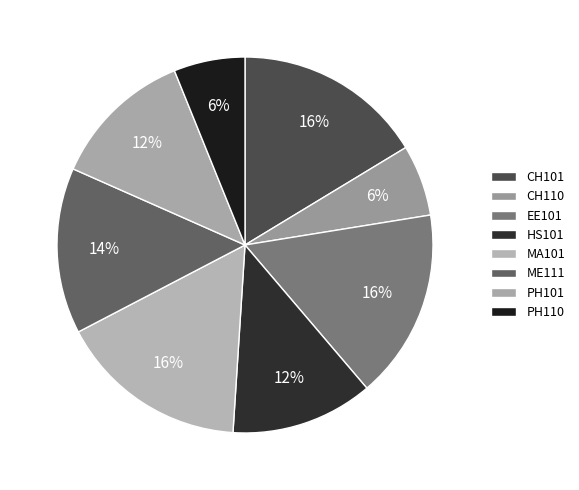

Count the number of slices in the pie.

8